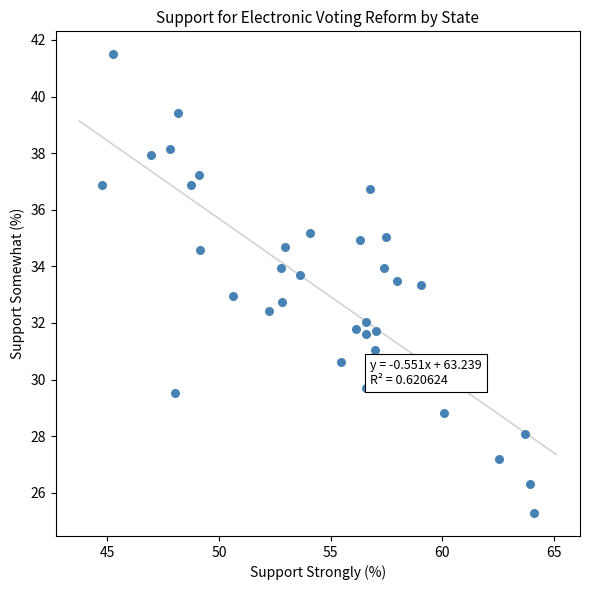

What is the range of X values (max minus min)?

19.4